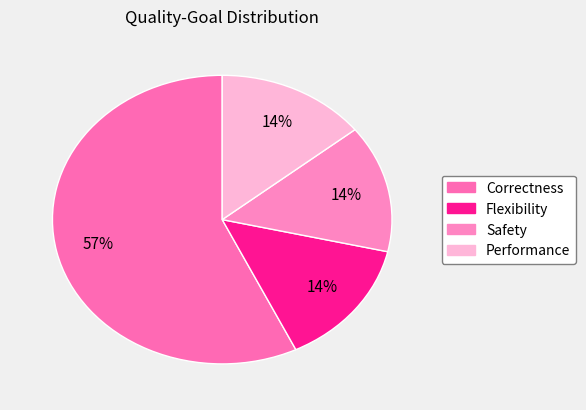

Which slice represents more than half of the pie?

Correctness